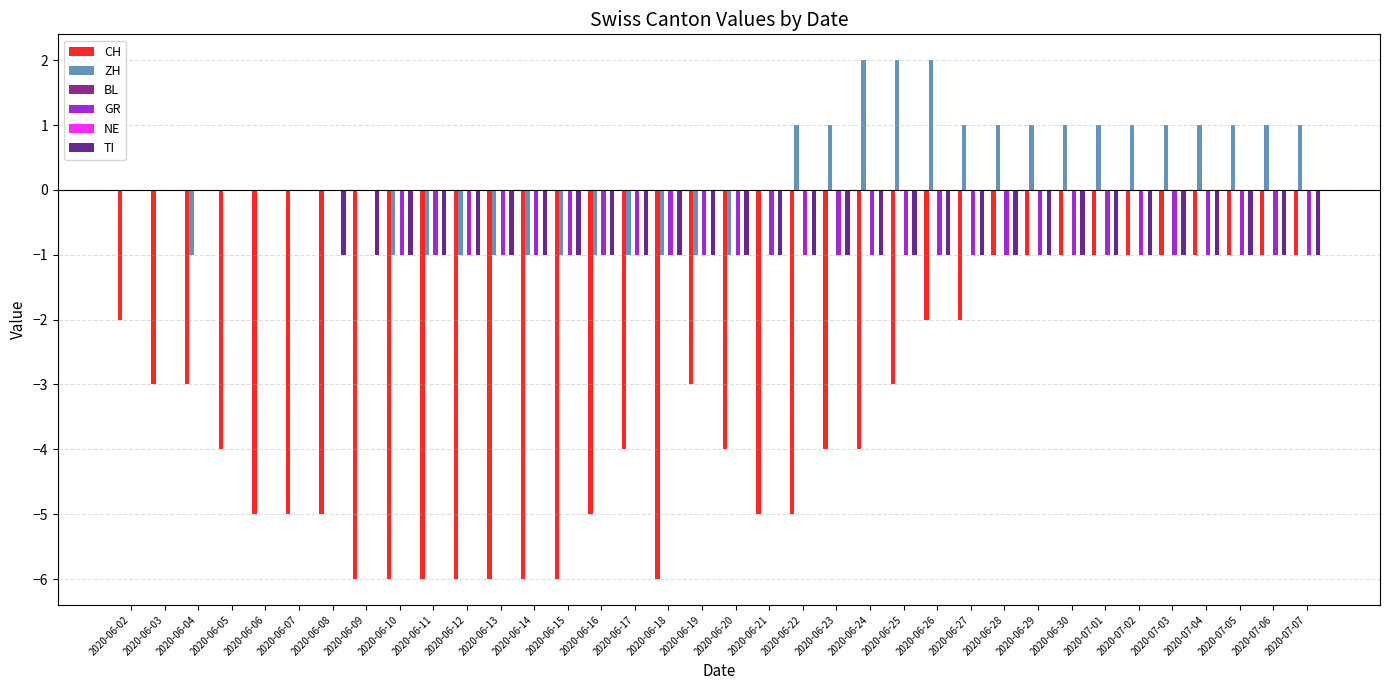

Count the number of data series in this chart.

6